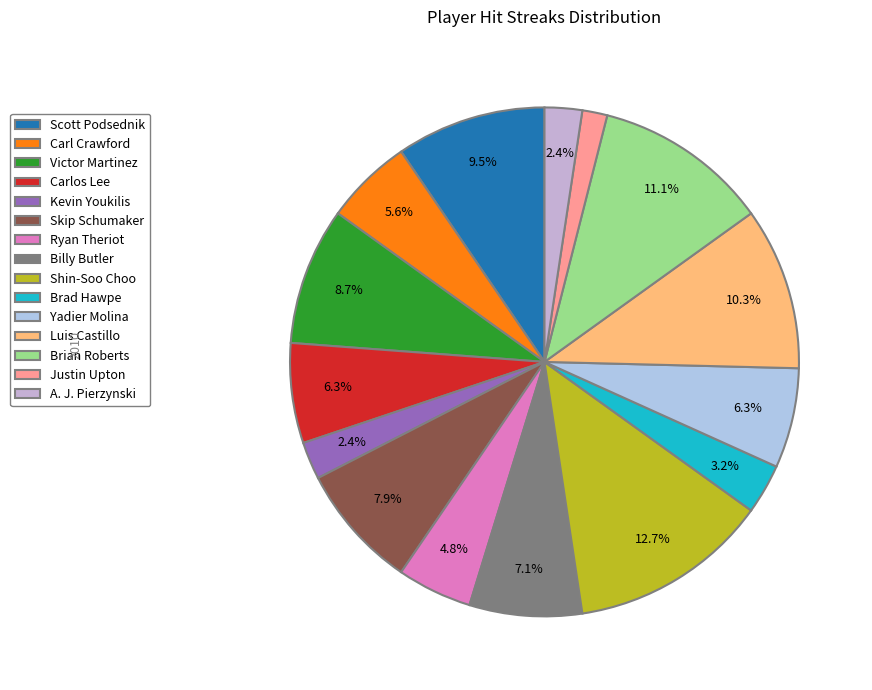

True or false: Kevin Youkilis accounts for 9% of the total.

False